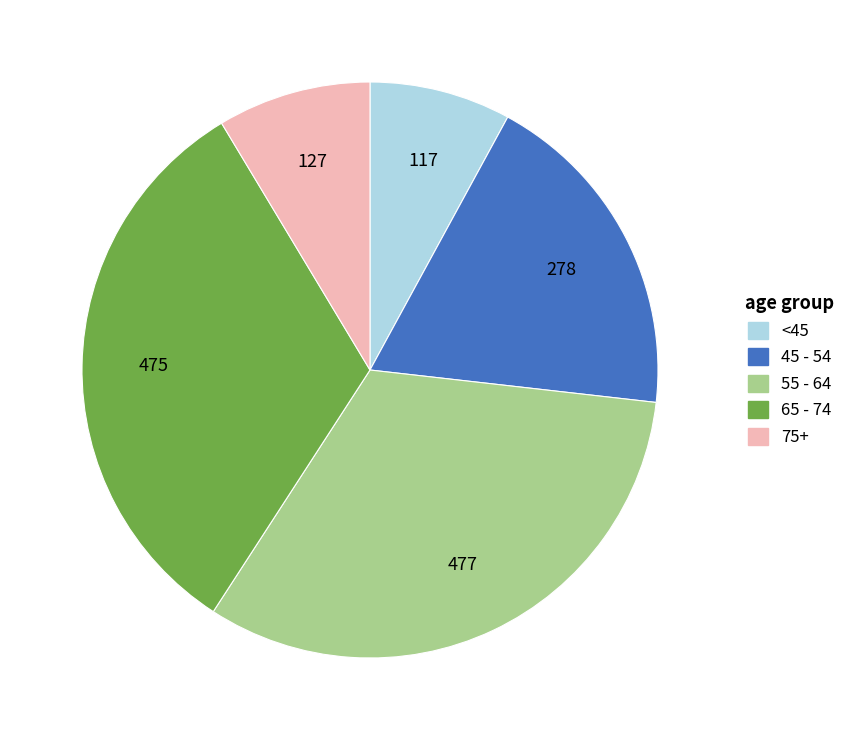

Is there any slice that represents more than half of the pie?

No